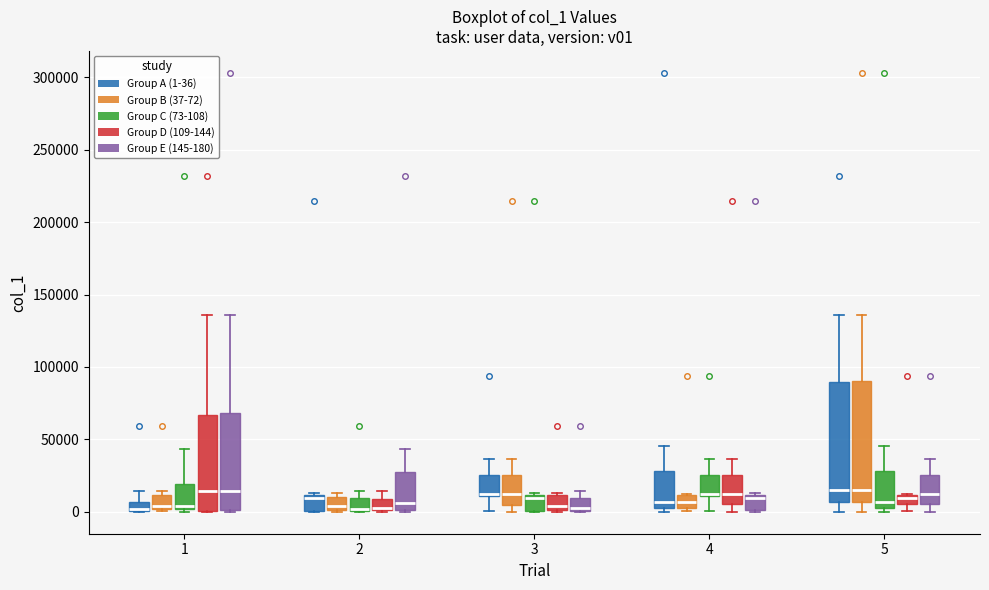

Where does the upper whisker of the box for 5 (Group B (37-72)) end on the y-axis? The values are not printed on the chart, so give them approximately, as read against the axis.

135000